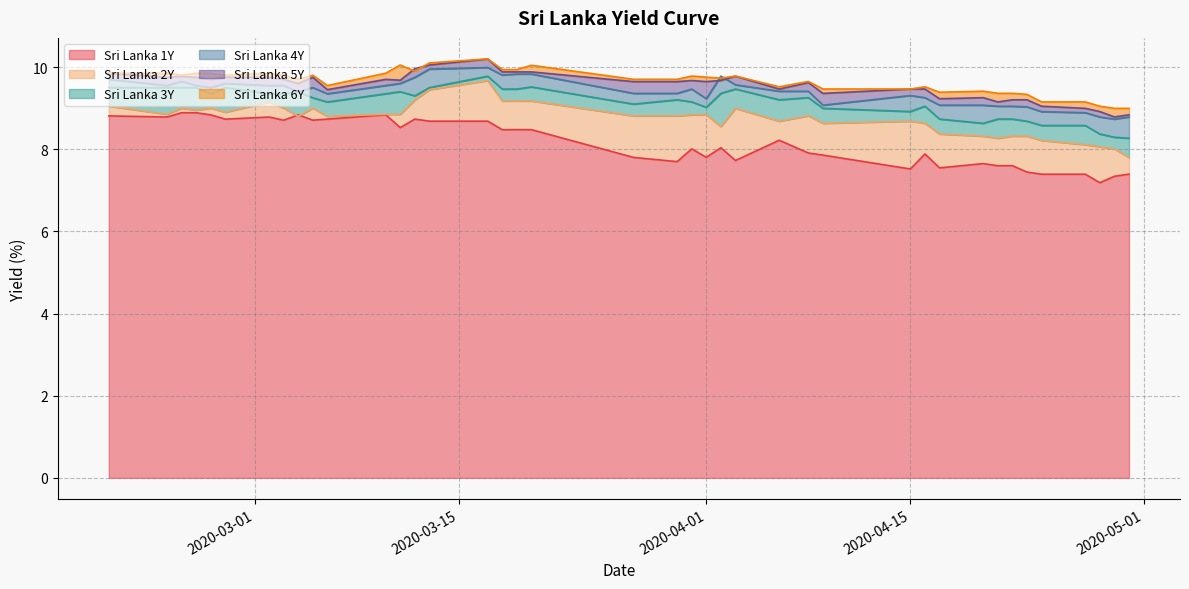

What is the value of the Sri Lanka 3Y point at the 27th from the left?

9.3